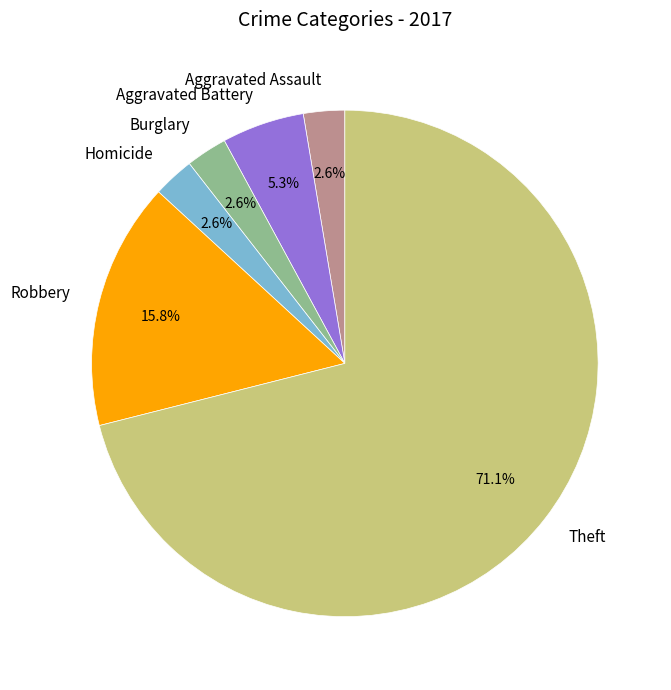

What portion of the pie excludes Aggravated Assault?

97.4%